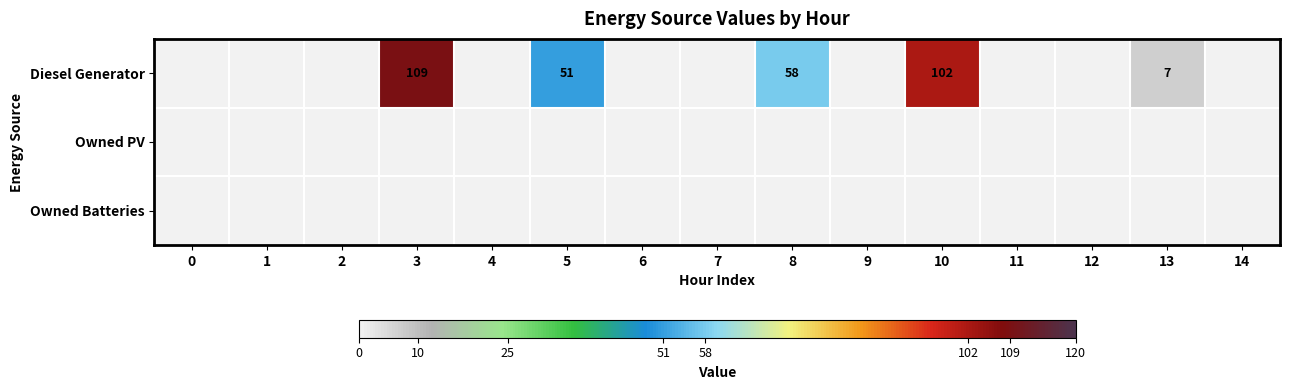

At which category is the sum across all series the highest?

3